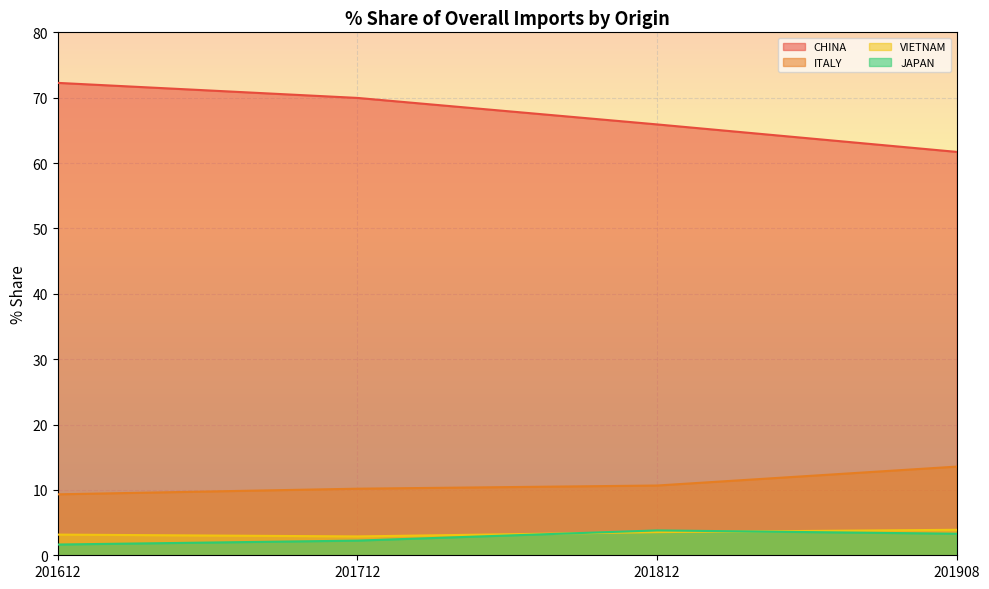

After their last crossing, which series has the higher values: 201908_% Share or 201812_% Share?

201908_% Share